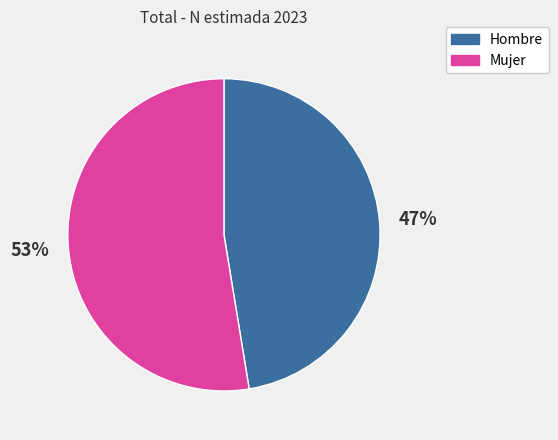

What is the majority slice?

Mujer